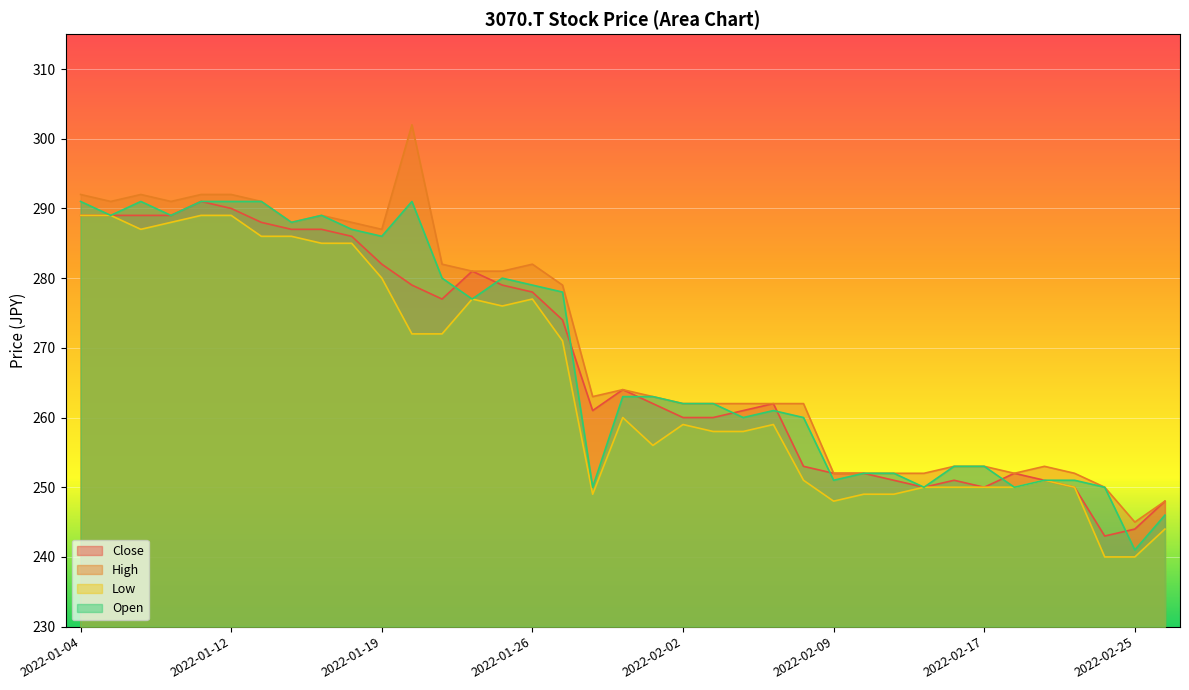

What is the difference between the second highest and second lowest values in the High series?

44